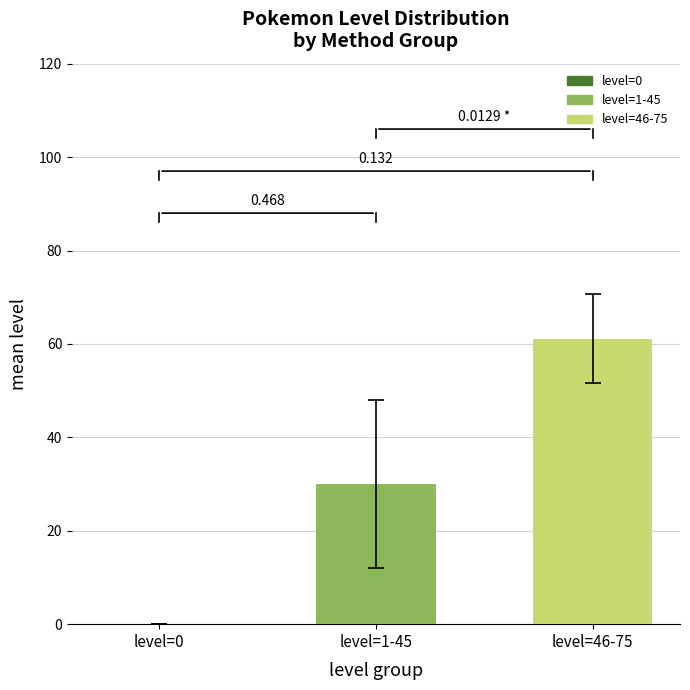

Does the chart contain any negative values?

No